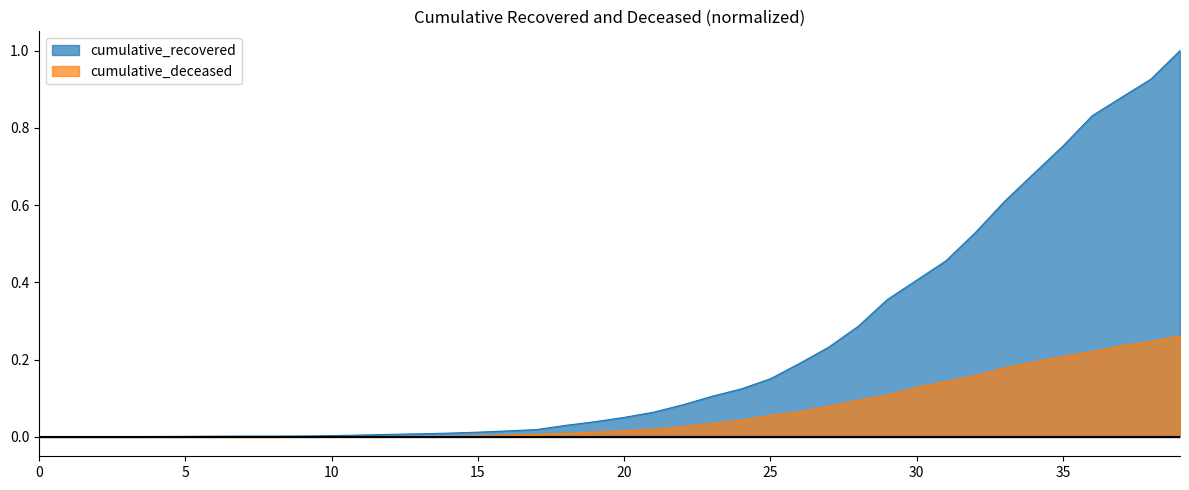

List the series in order of their peak value, lowest first.

cumulative_deceased, cumulative_recovered